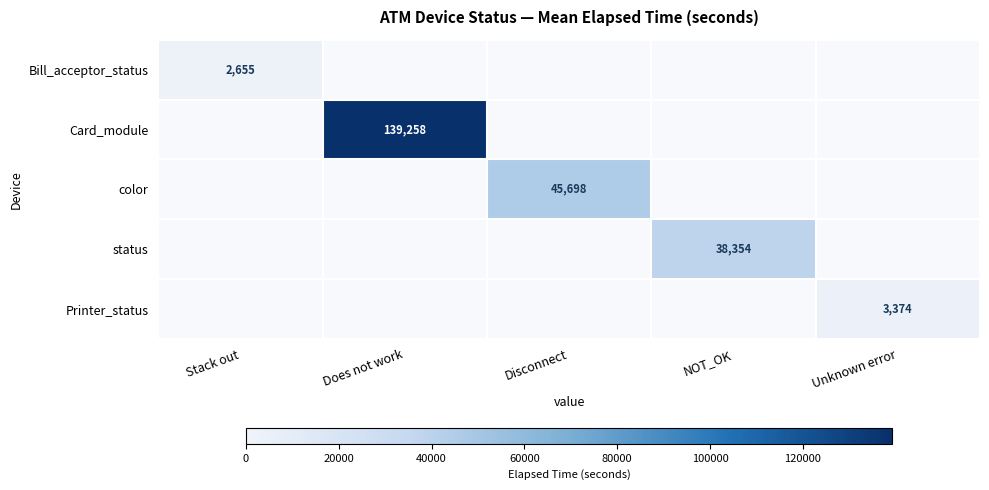

The Bill_acceptor_status series shows 1810 at Disconnect. True or false?

False